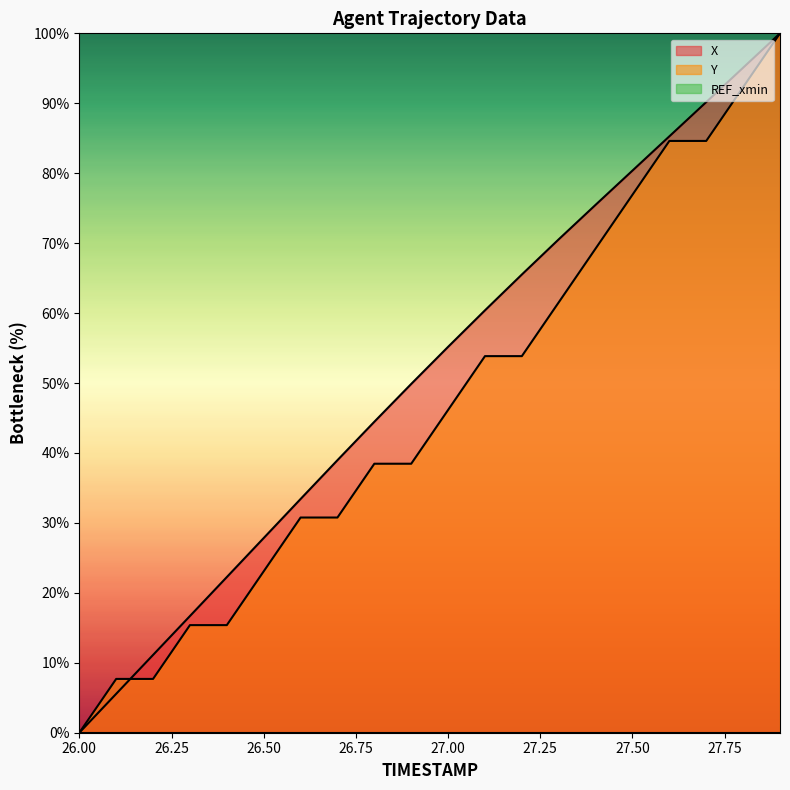

At which category does the chart reach its peak across all series?

27.9